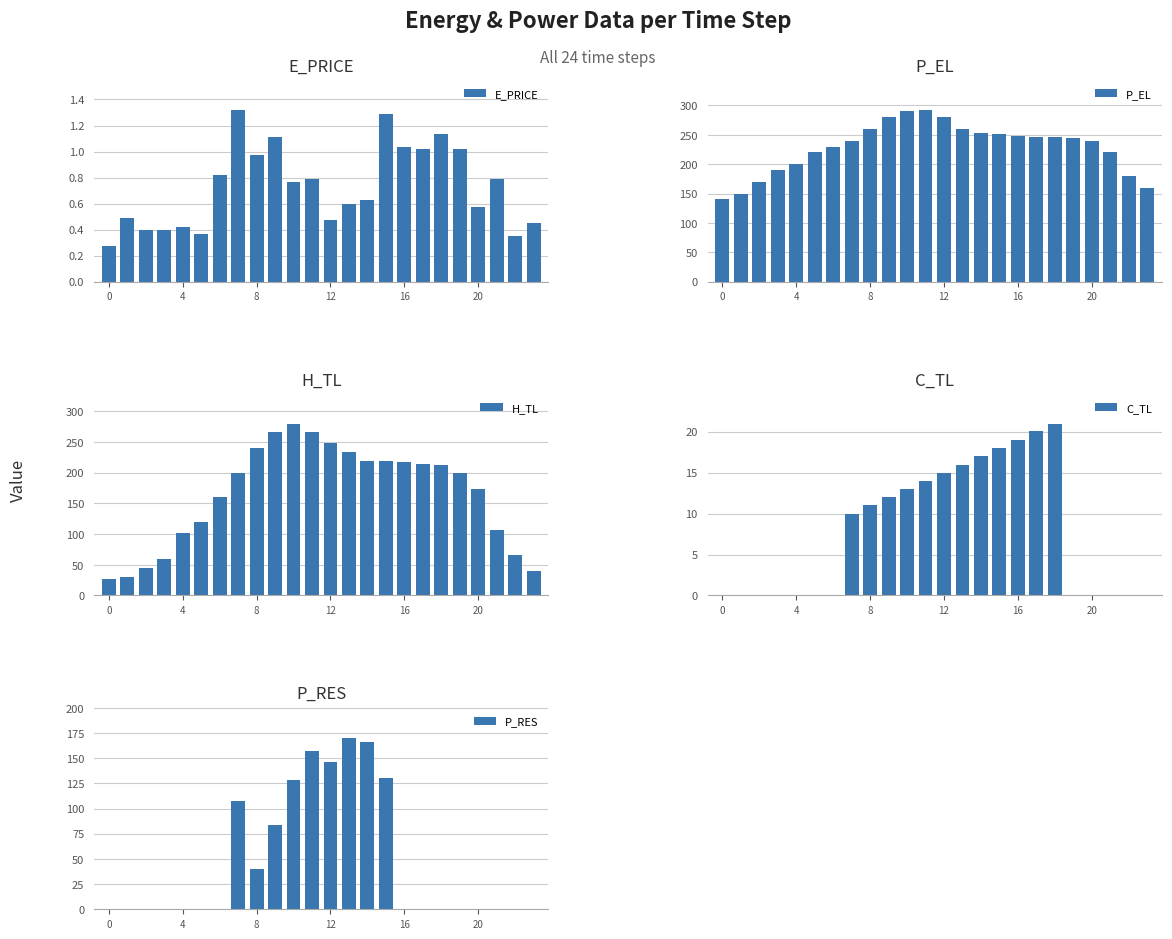

What is the sum of all E_PRICE values?

17.5